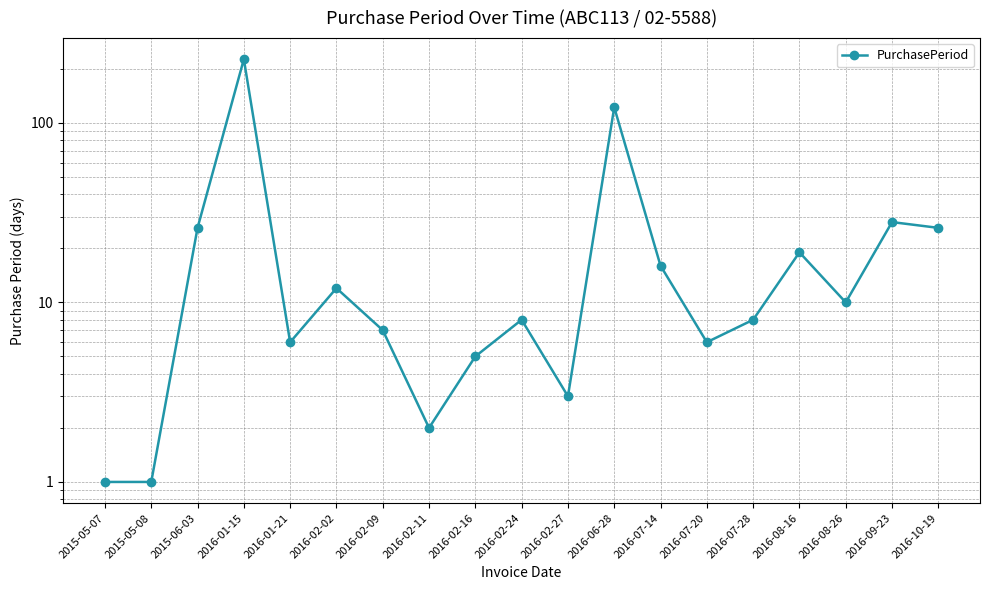

At which category does the chart reach its minimum across all series?

2015-05-07